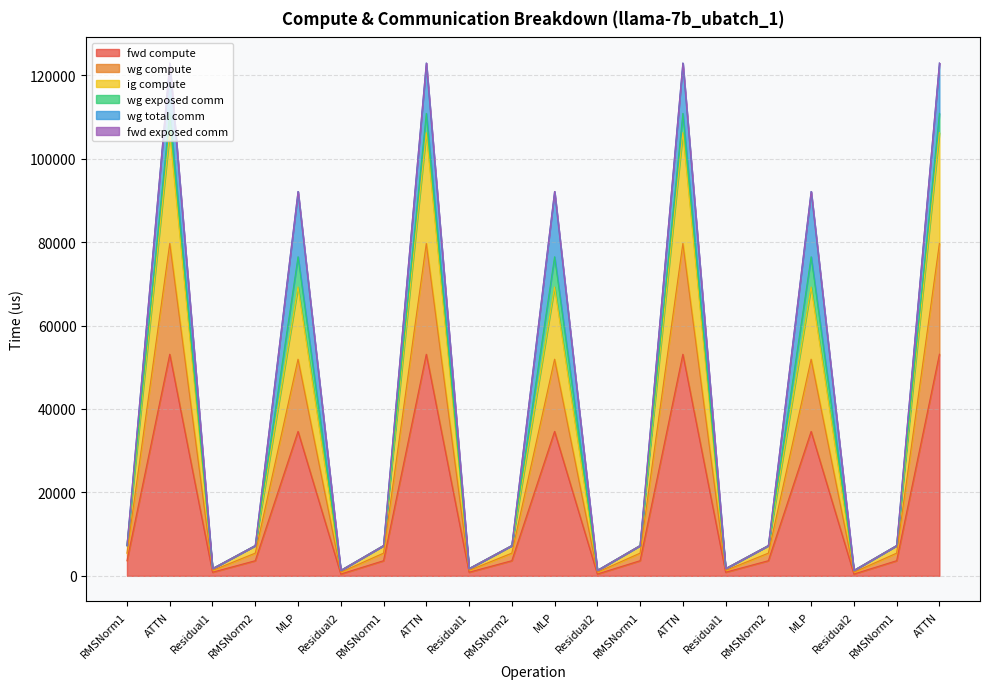

Where is fwd compute nearest to the value 26774?

MLP